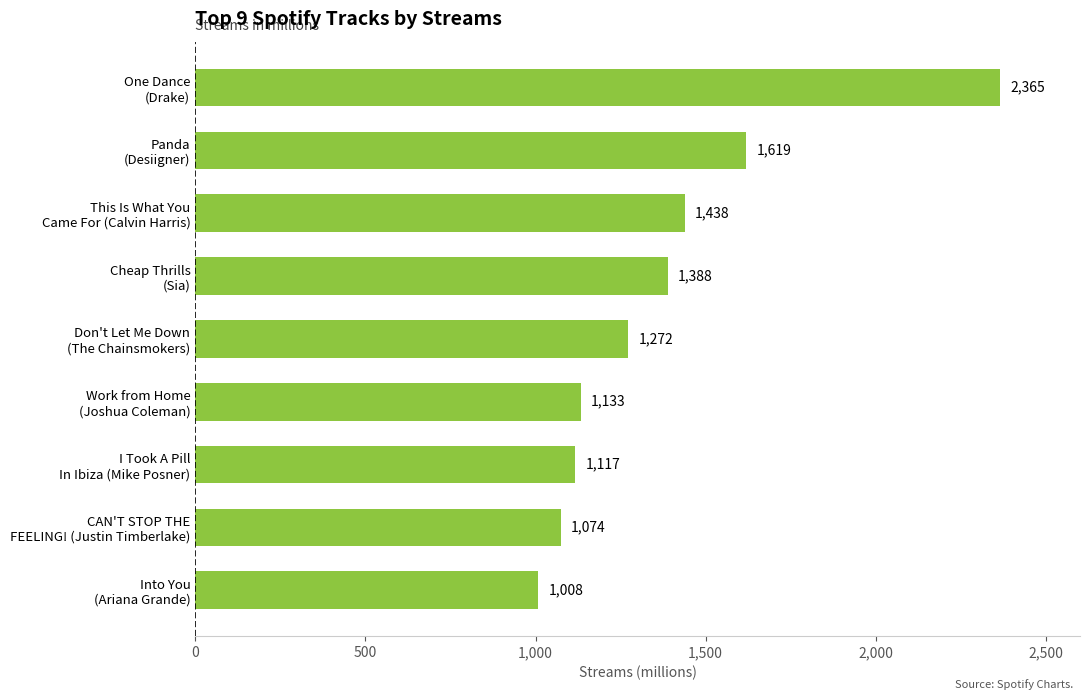

What is the average value?

1379